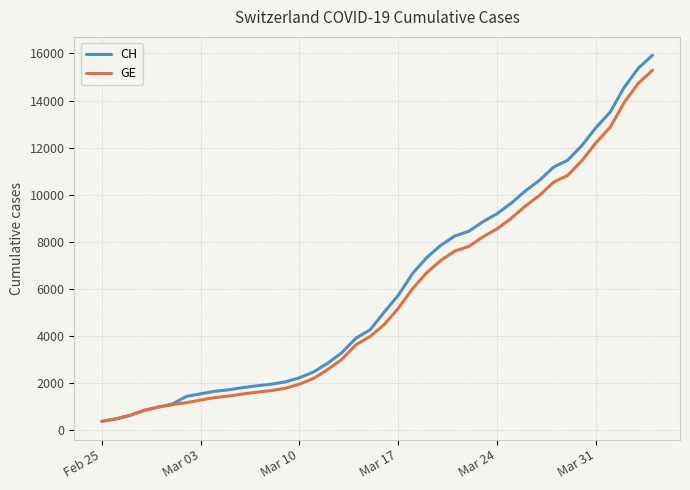

Which series has the largest range (max minus min)?

CH